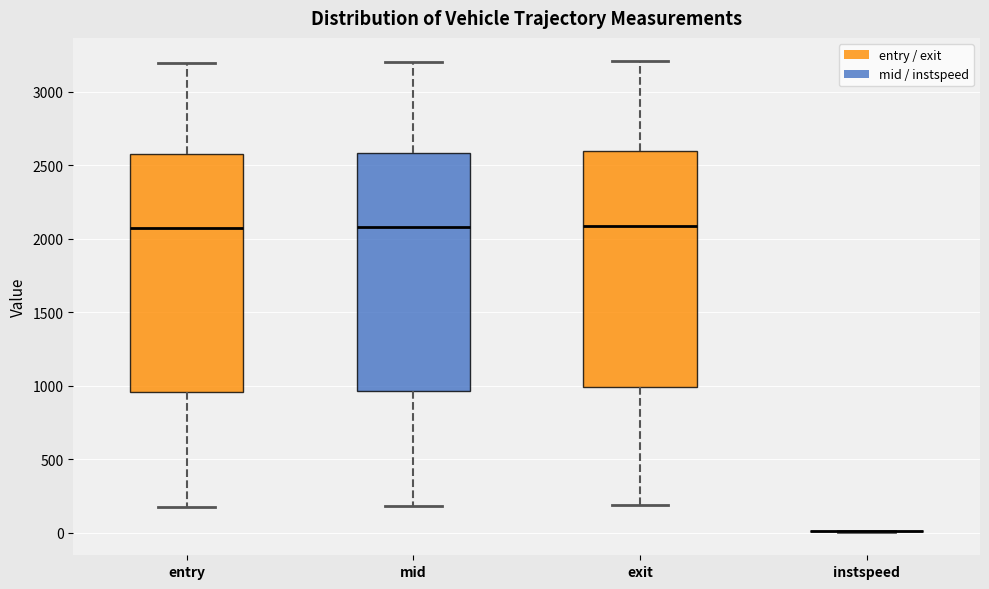

Reading left to right, read every box against the y-axis: the position of its median line, the range the box covers, and the ends of its whiskers. The values are not printed on the chart, so give them approximately, as read against the axis.

entry: median 2050, box 950 to 2600, whiskers 200 to 3200
mid: median 2100, box 950 to 2600, whiskers 200 to 3200
exit: median 2100, box 1000 to 2600, whiskers 200 to 3200
instspeed: box collapsed to a line at 0, whiskers 0 to 0